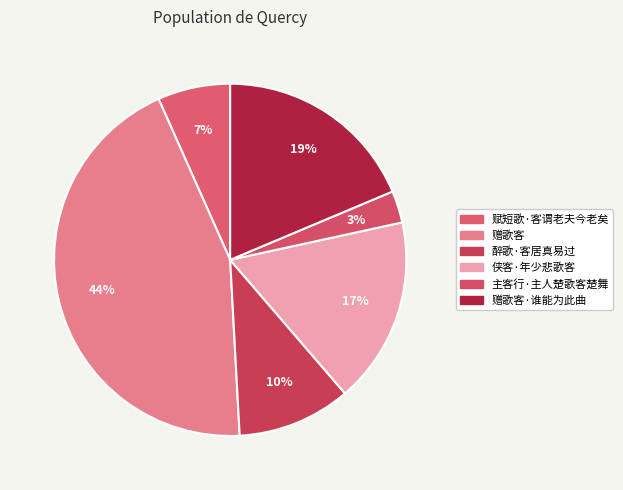

Is it true that 赋短歌·客谓老夫今老矣 is 7% of the pie?

True